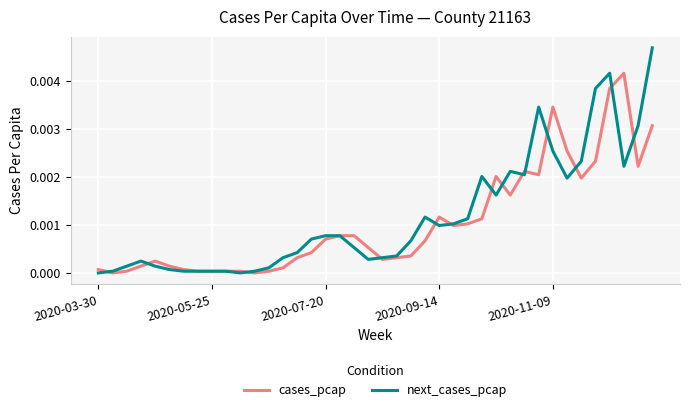

Which series has the largest range (max minus min)?

next_cases_pcap